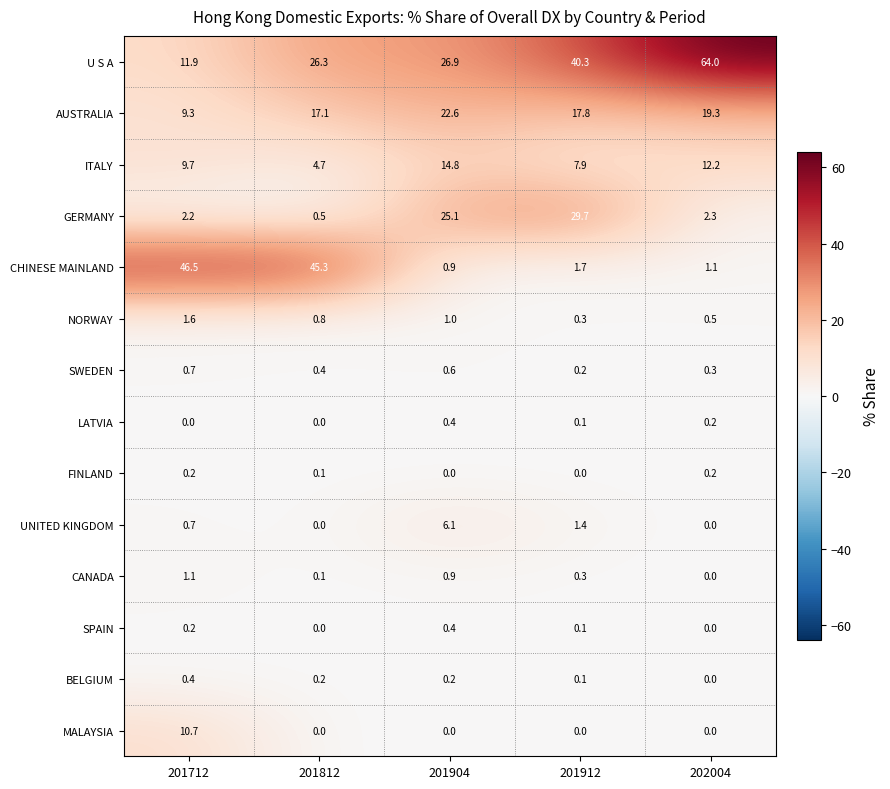

Rank the categories by ITALY value from highest to lowest.

201904, 202004, 201712, 201912, 201812